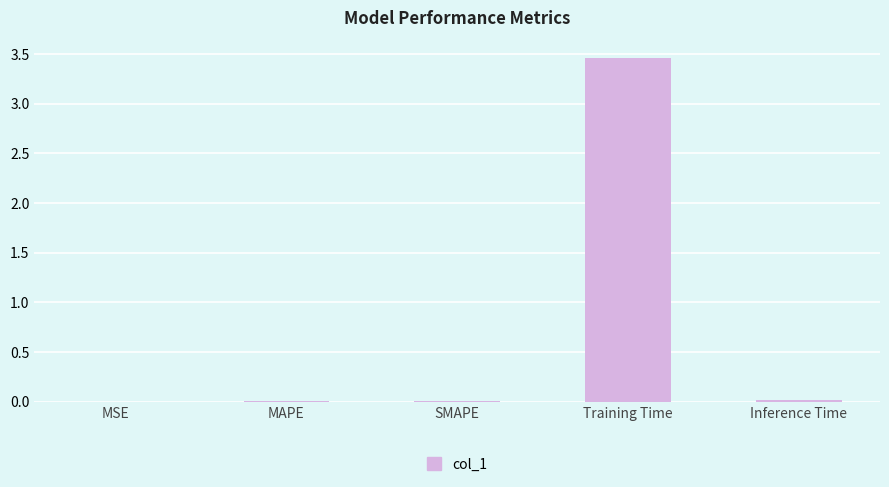

Is it true that the value at MAPE is 0.0?

True